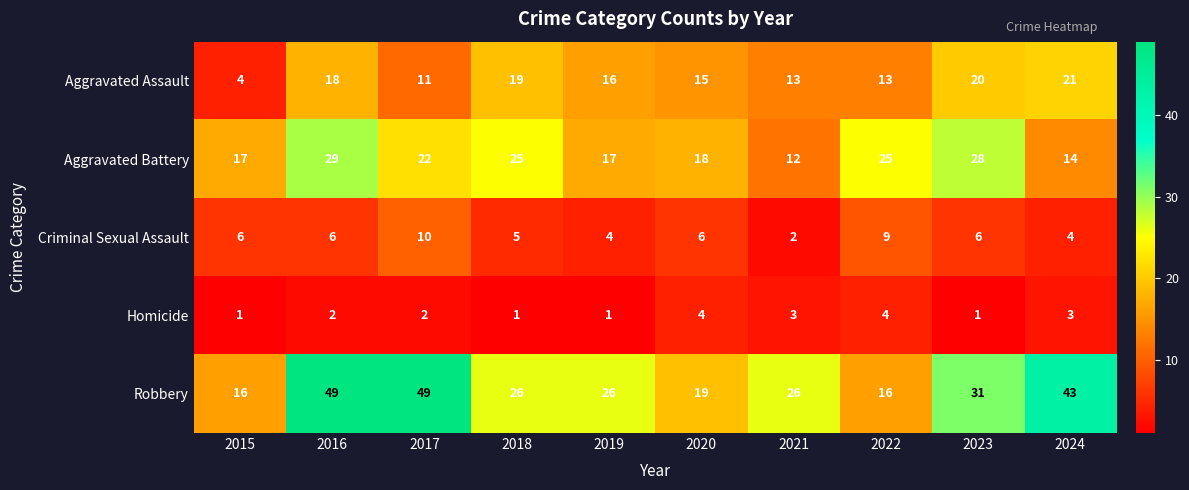

What is the approximate value of Homicide at 2021?

3